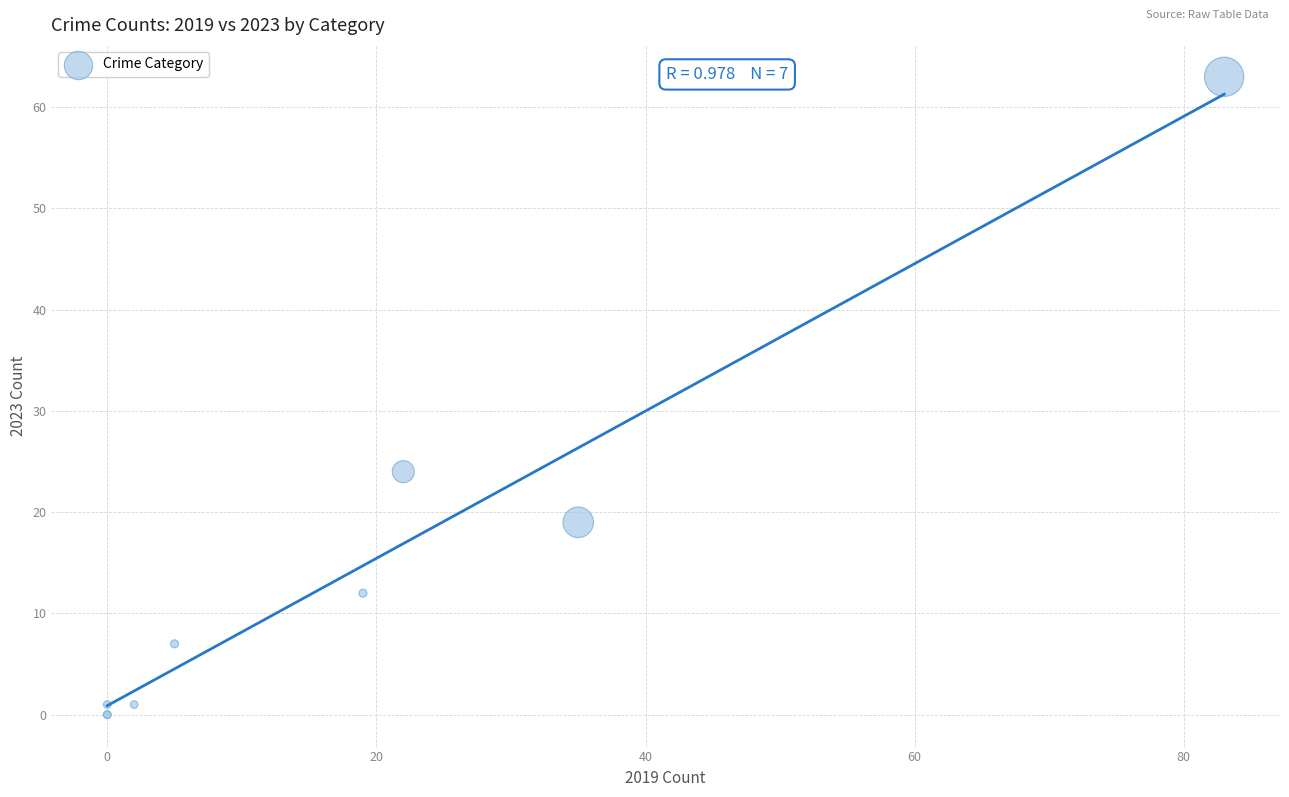

What Y value in the scatter plot is closest to 31?

24